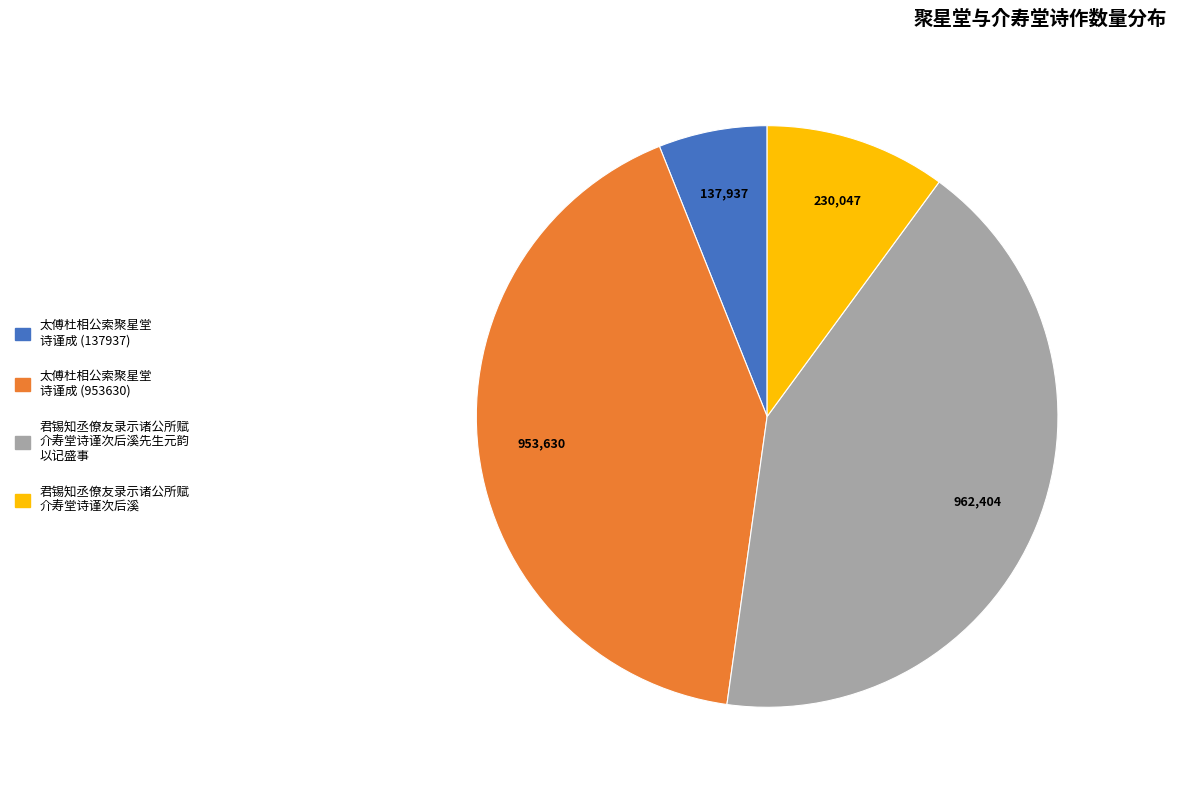

Is there any slice that represents more than half of the pie?

No